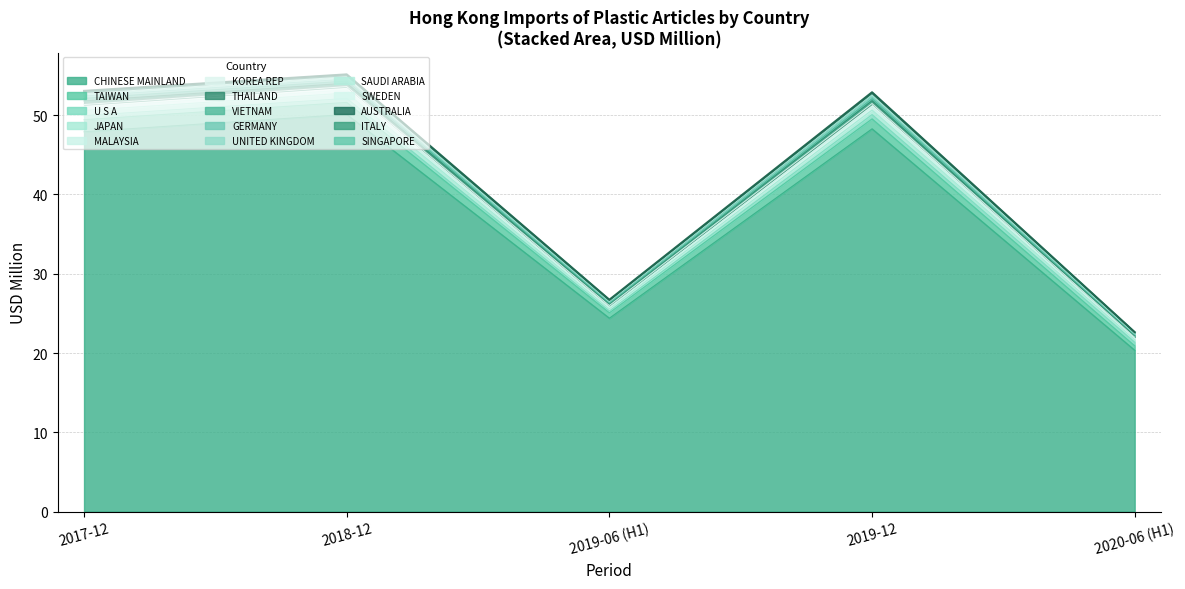

What is the average value of the 201812 series?

3.7